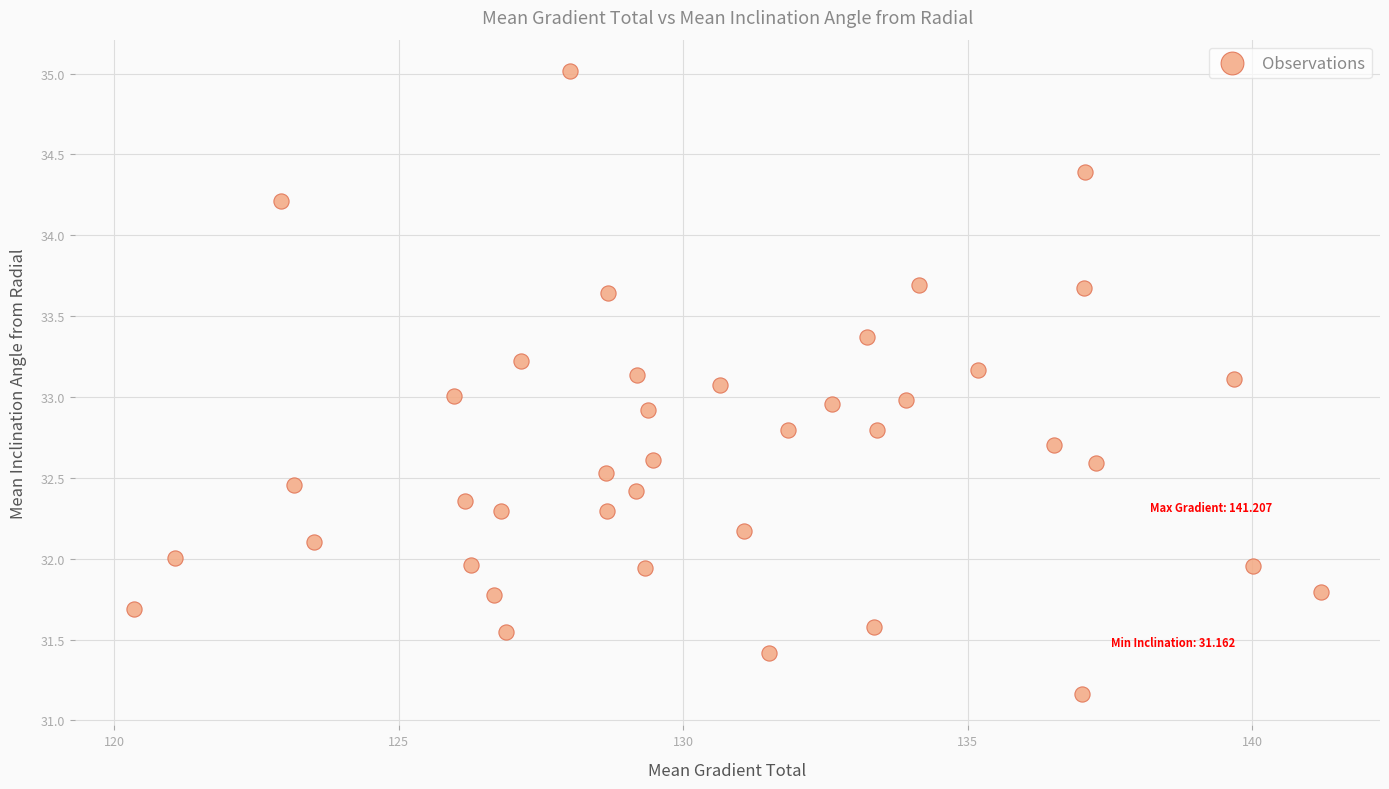

What is the range of X values (max minus min)?

20.9